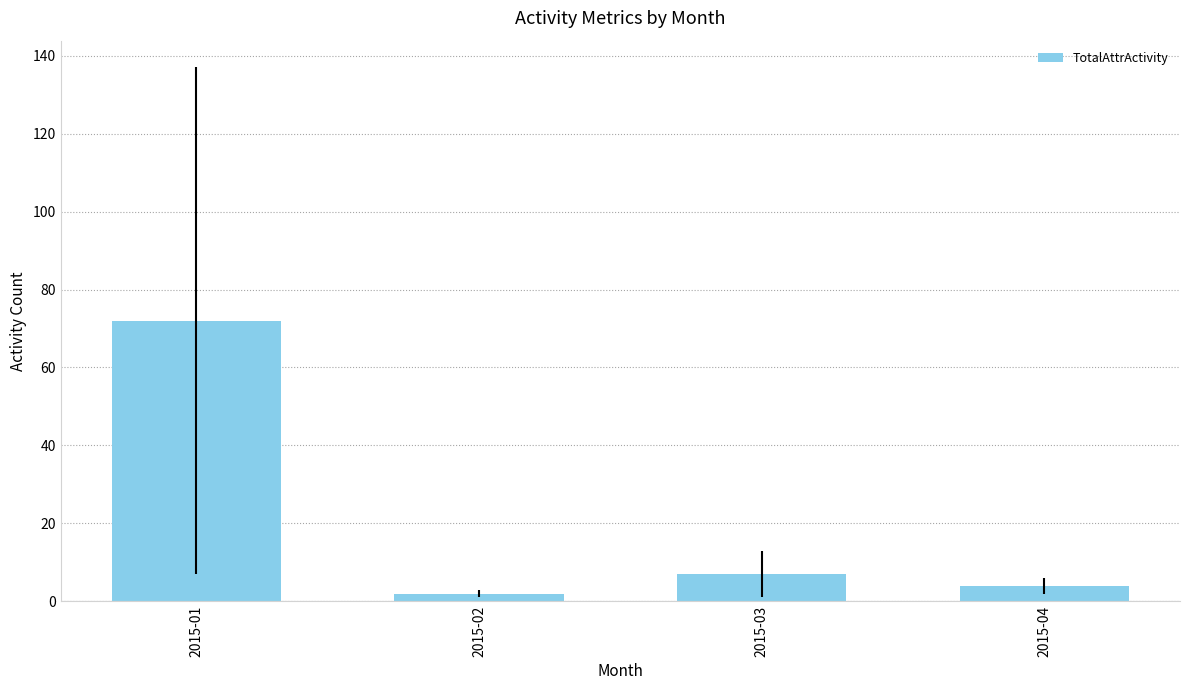

How many values are below 7?

2